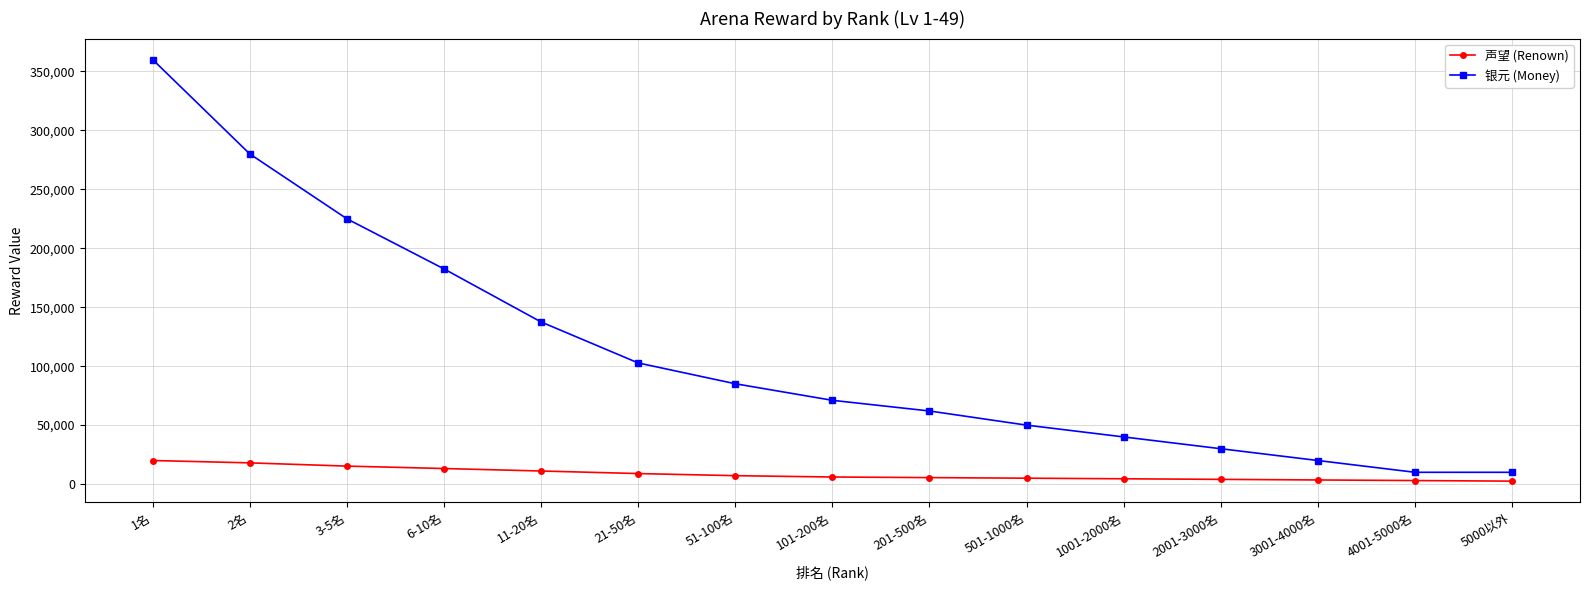

True or false: 声望 (Renown) and 银元 (Money) intersect in this chart.

False